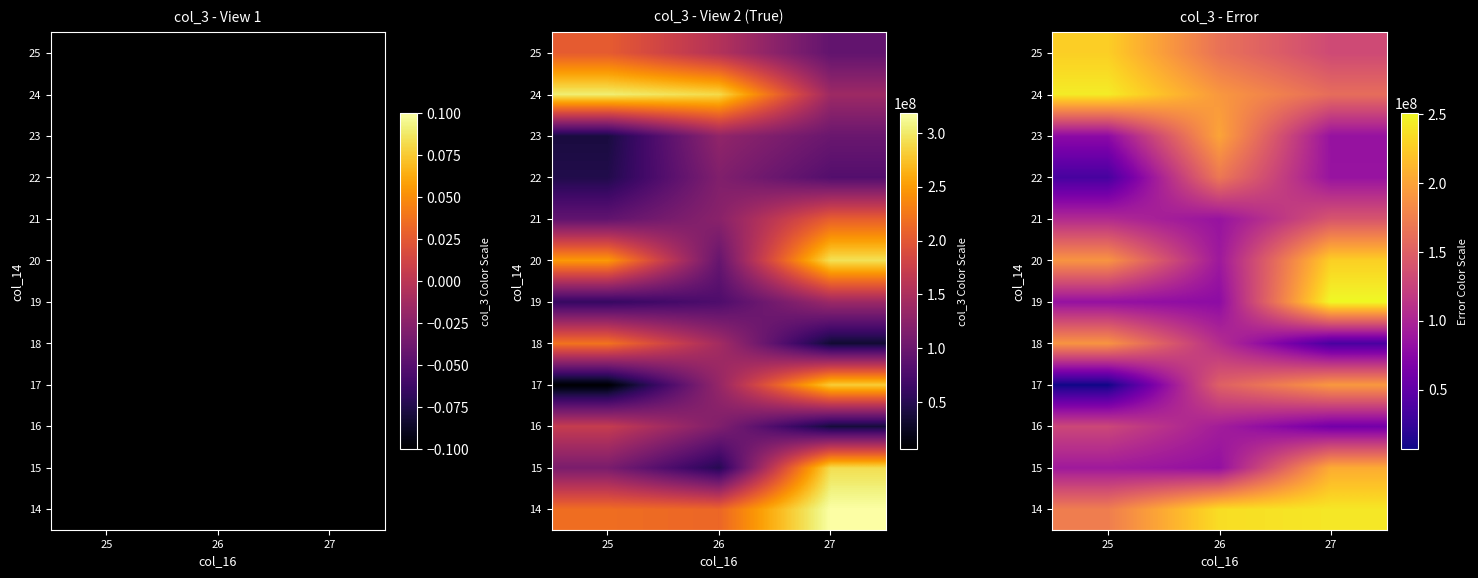

At which category does the chart reach its peak across all series?

27